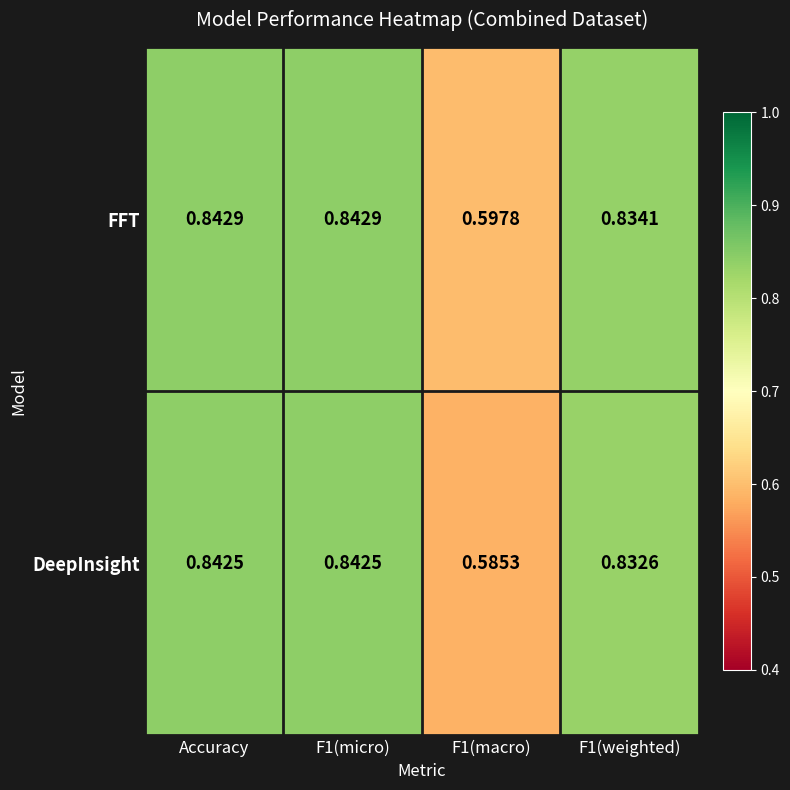

Between Accuracy and F1(weighted), which series saw the biggest shift?

DeepInsight